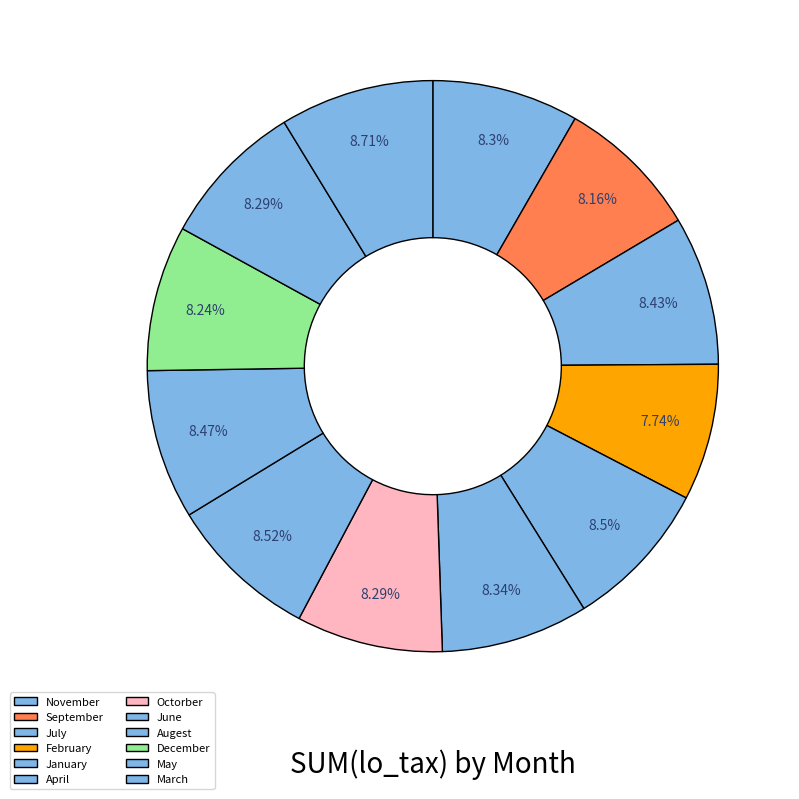

True or false: April accounts for 1% of the total.

False